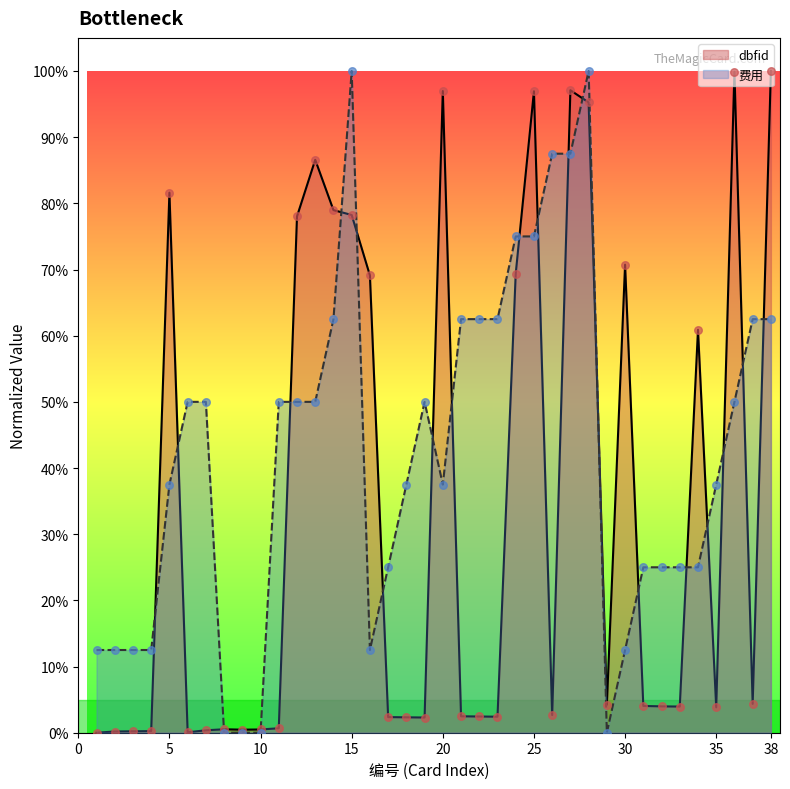

At how many categories does at least one series exceed 0?

38